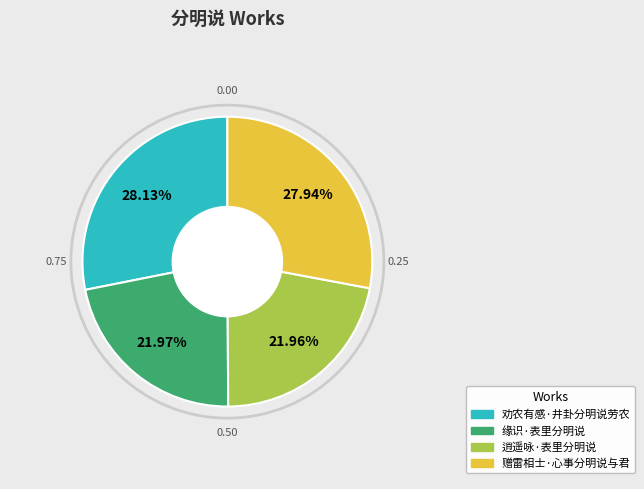

Is the sum of 缘识·表里分明说 and 逍遥咏·表里分明说 greater than half?

No